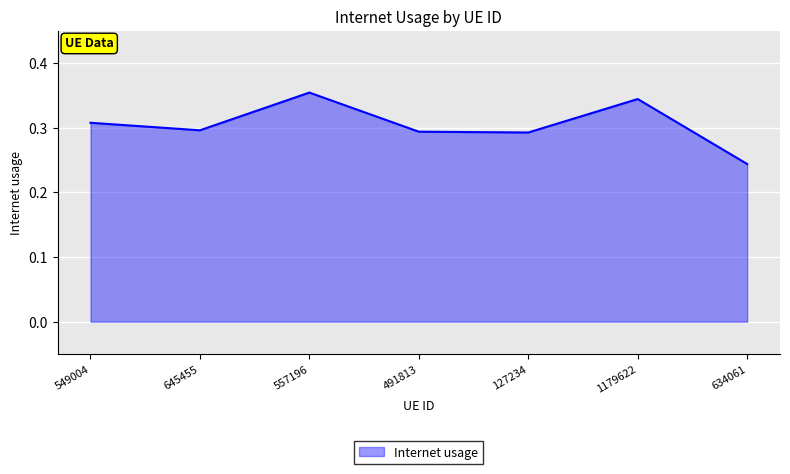

Does the chart have visible grid lines?

Yes